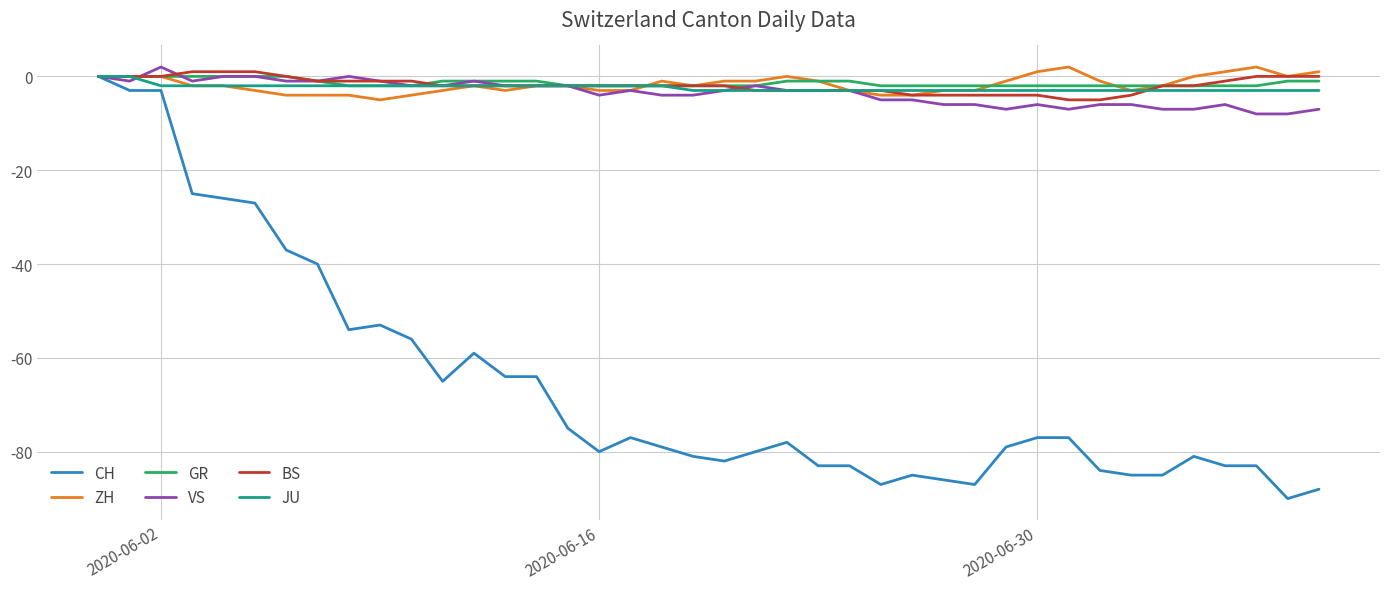

Which series has the widest spread of values?

CH